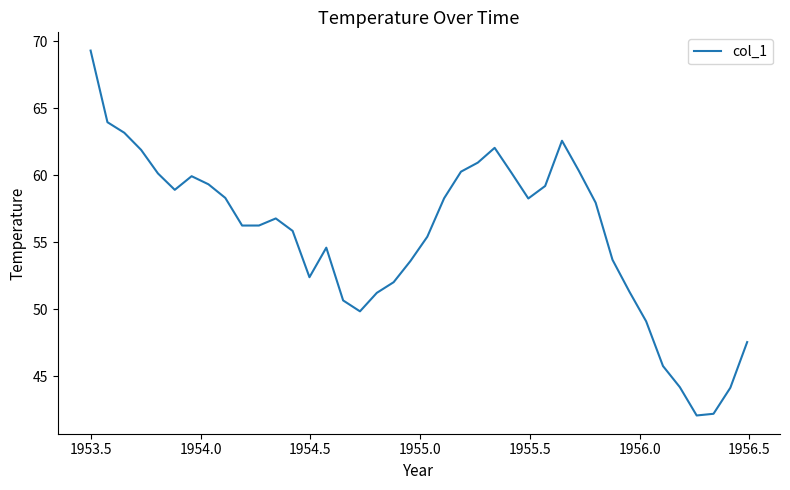

True or false: there are more than 2 points higher than both neighbors.

True